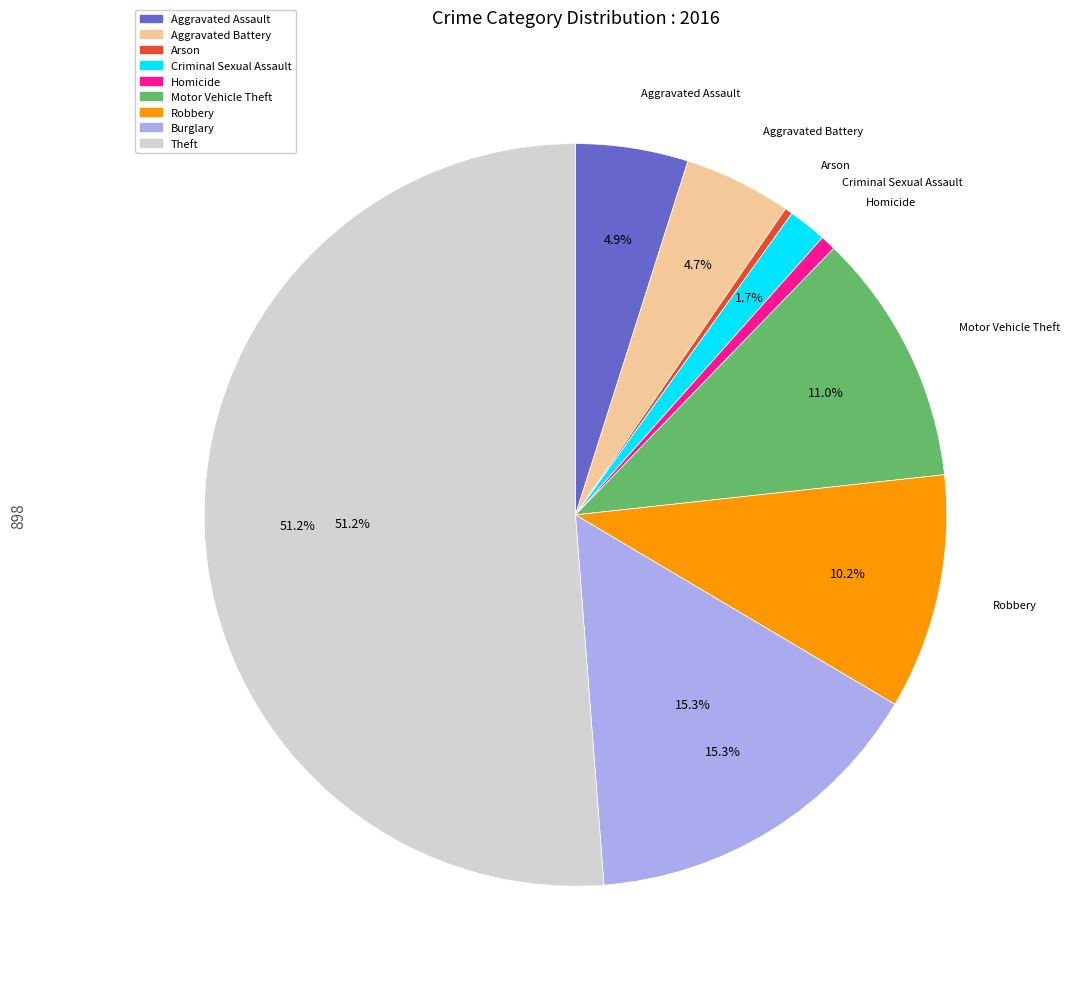

Does any single category account for the majority?

Yes